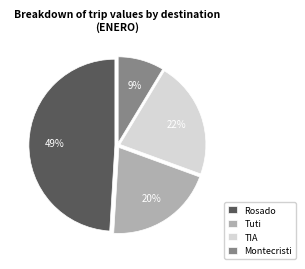

Count the number of slices in the pie.

4